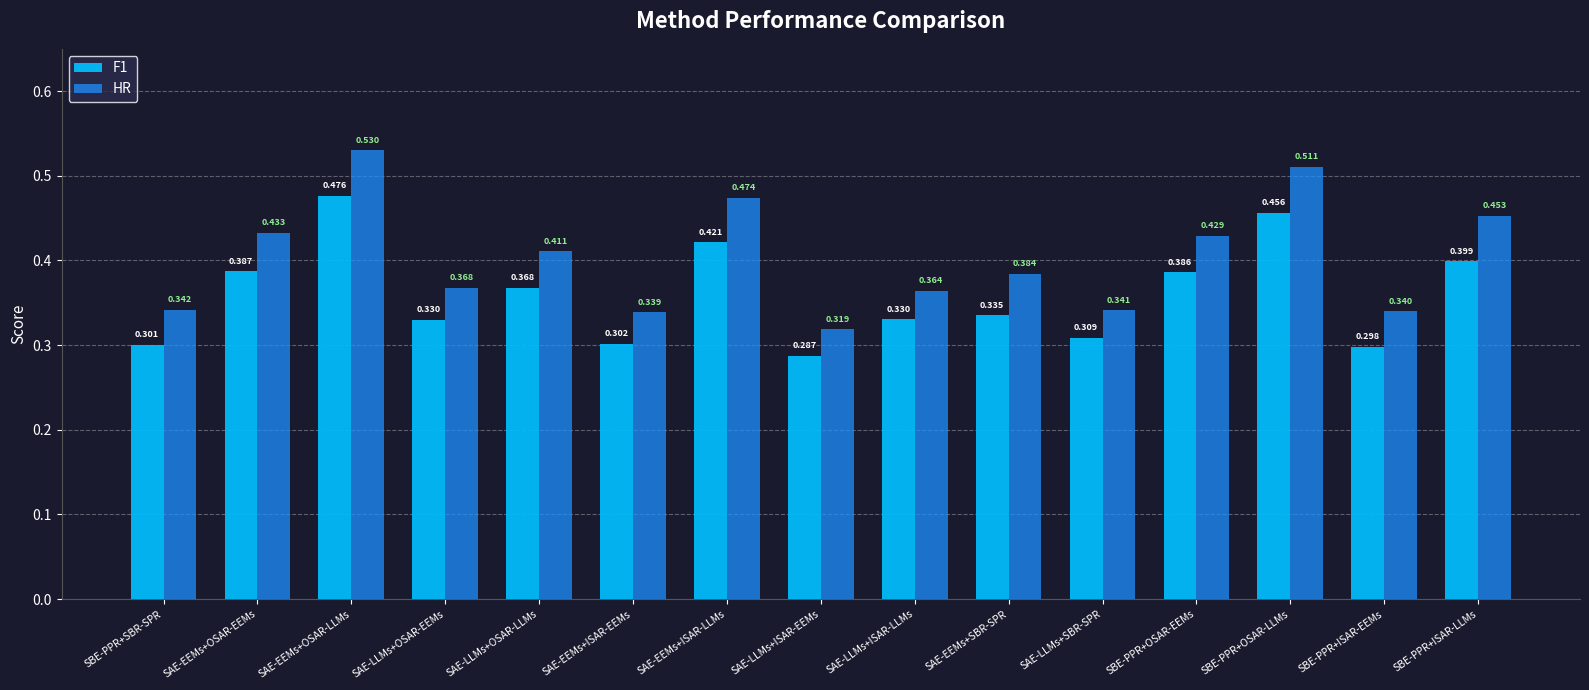

The value of HR at SAE-LLMs+OSAR-LLMs is 0.4. True or false?

True